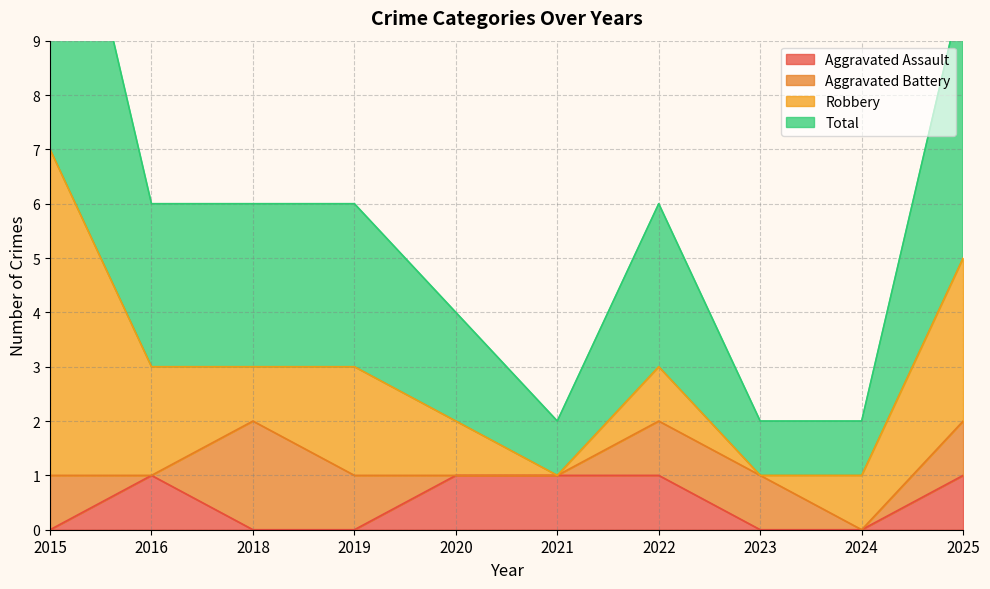

What is the value of the Aggravated Assault point at the 10th from the left?

1